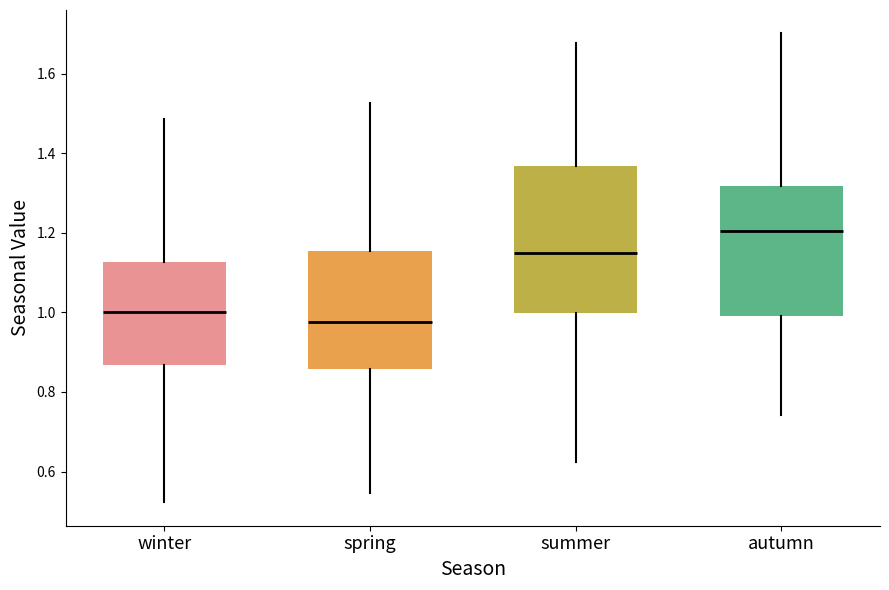

Reading left to right, read every box against the y-axis: the position of its median line, the range the box covers, and the ends of its whiskers. The values are not printed on the chart, so give them approximately, as read against the axis.

winter: median 1.00, box 0.86 to 1.12, whiskers 0.52 to 1.48
spring: median 0.98, box 0.86 to 1.16, whiskers 0.54 to 1.52
summer: median 1.14, box 1.00 to 1.36, whiskers 0.62 to 1.68
autumn: median 1.20, box 1.00 to 1.32, whiskers 0.74 to 1.70